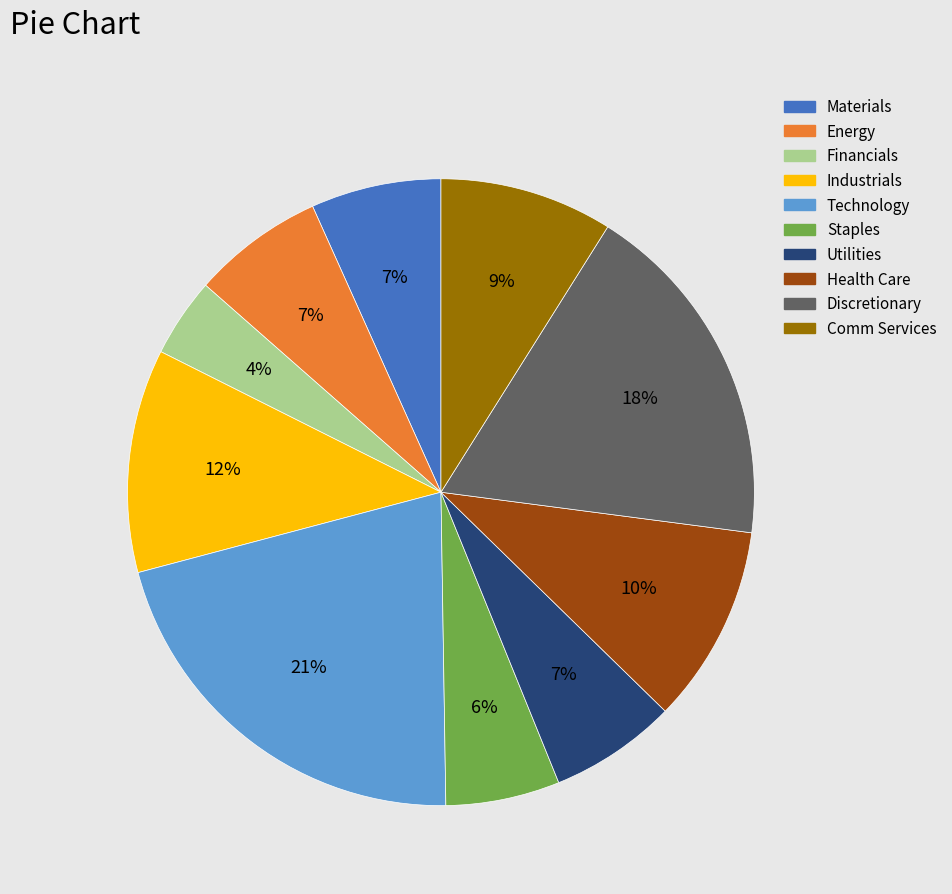

Is it true that Discretionary is 31% of the pie?

False